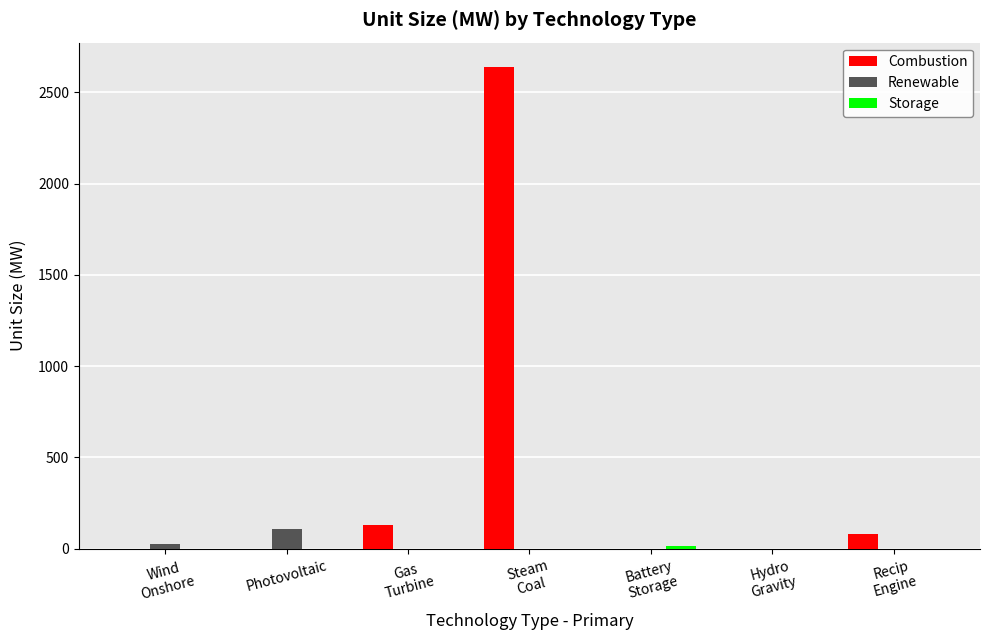

The Renewable series shows 197.4 at Photovoltaic. True or false?

False